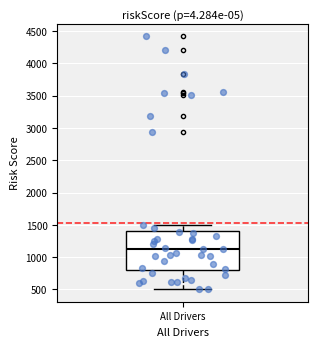

Transcribe this box plot: give where the median line is, the range the box spans, and where the two whiskers end, as read against the y-axis. The values are not printed on the chart, so give them approximately, as read against the axis.

median 1100, box 800 to 1400, whiskers 500 to 1500